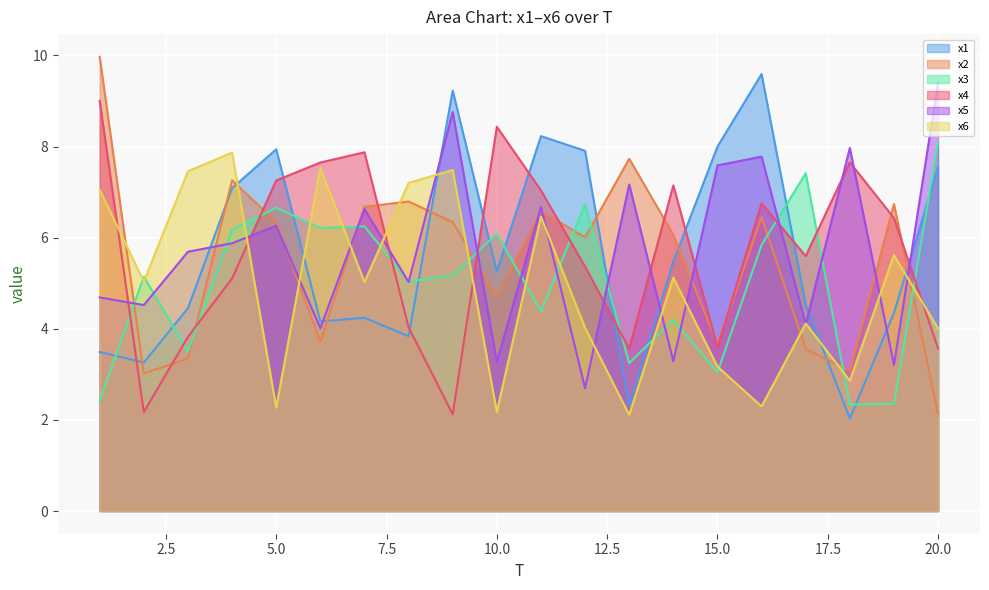

At which category is the sum across all series the highest?

4